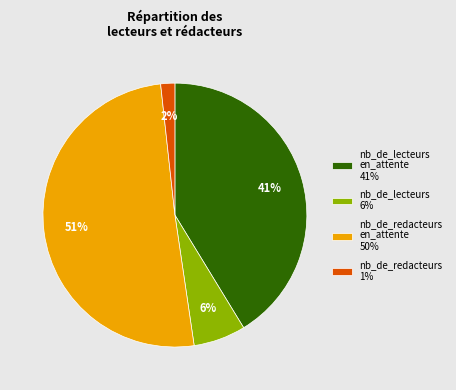

Rank the categories by value from highest to lowest.

nb_de_redacteurs en_attente 50%, nb_de_lecteurs en_attente 41%, nb_de_lecteurs 6%, nb_de_redacteurs 1%